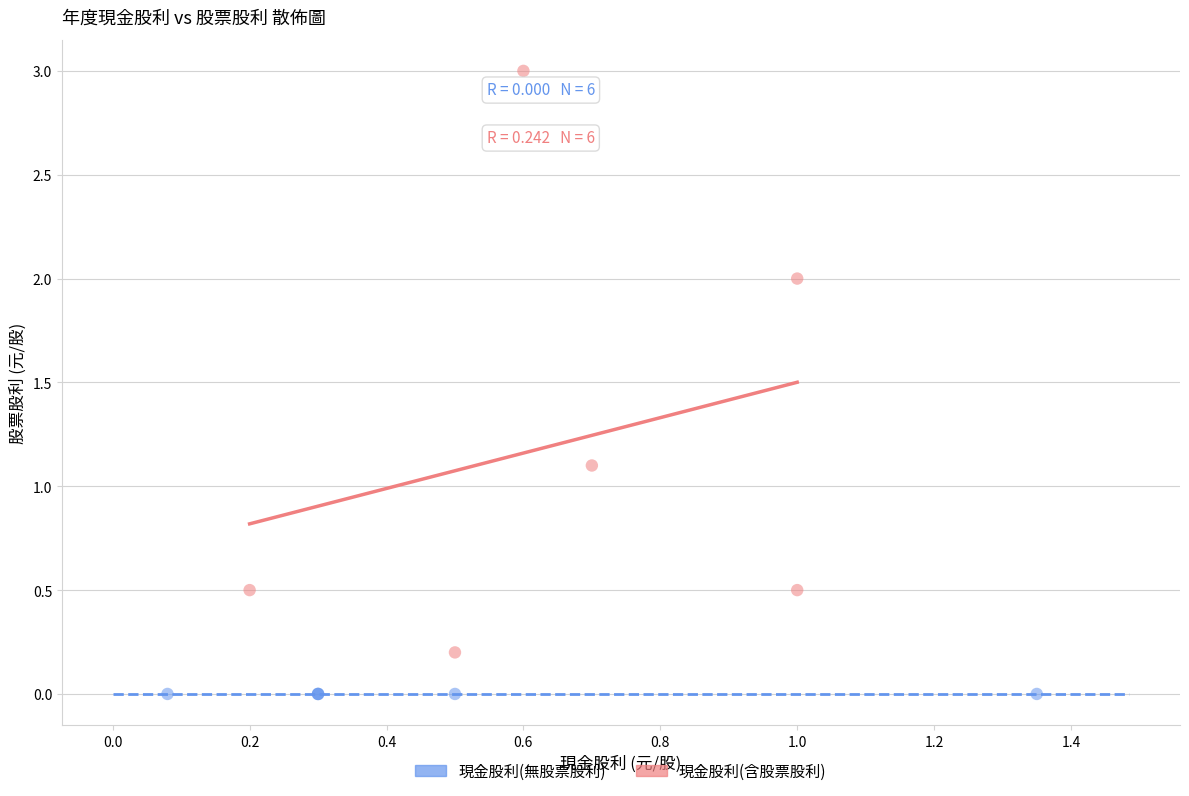

Which series contains the lowest Y value?

現金股利(無股票股利)